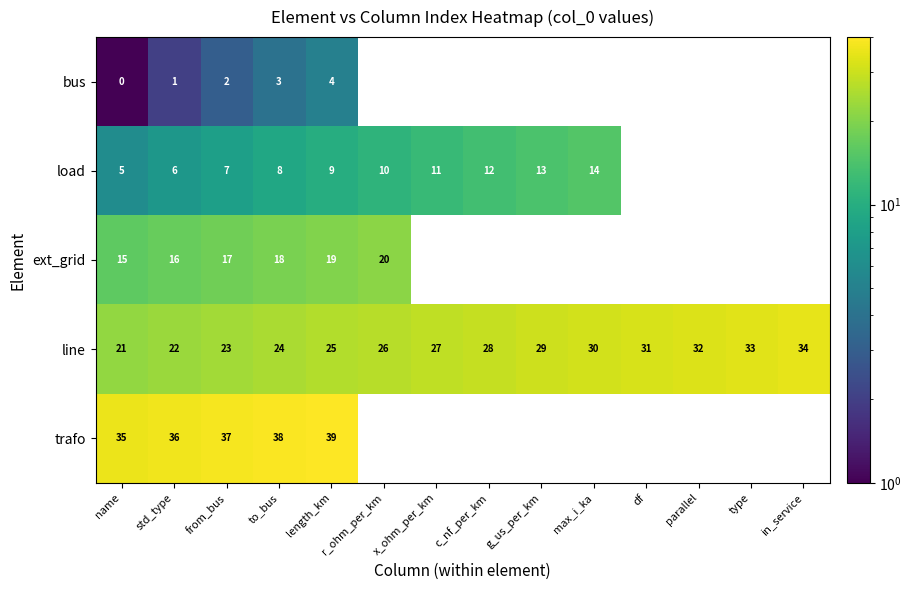

At which category does the chart reach its minimum across all series?

name